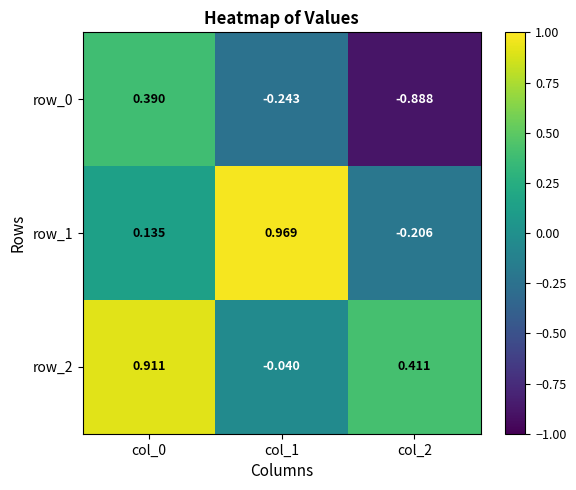

Is the value of row_2 at col_2 greater than the value of row_0 at col_1?

Yes